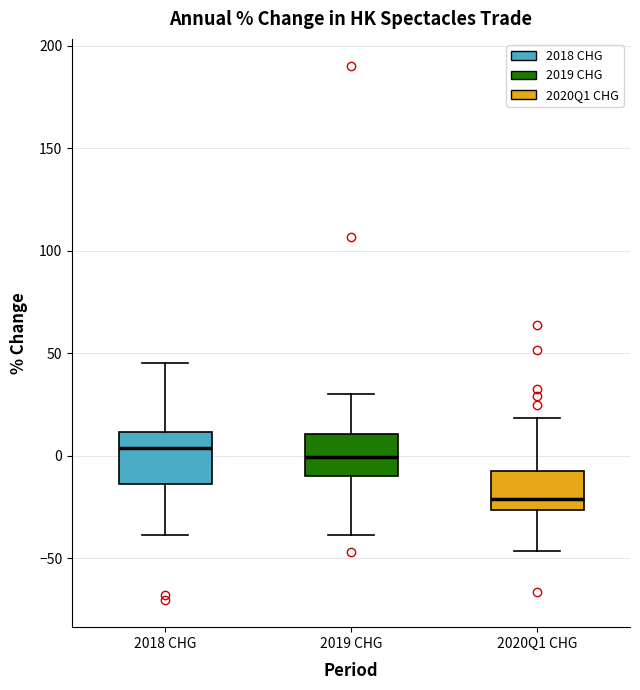

Where does the lower whisker of the box for 2019 CHG end on the y-axis? The values are not printed on the chart, so give them approximately, as read against the axis.

-40